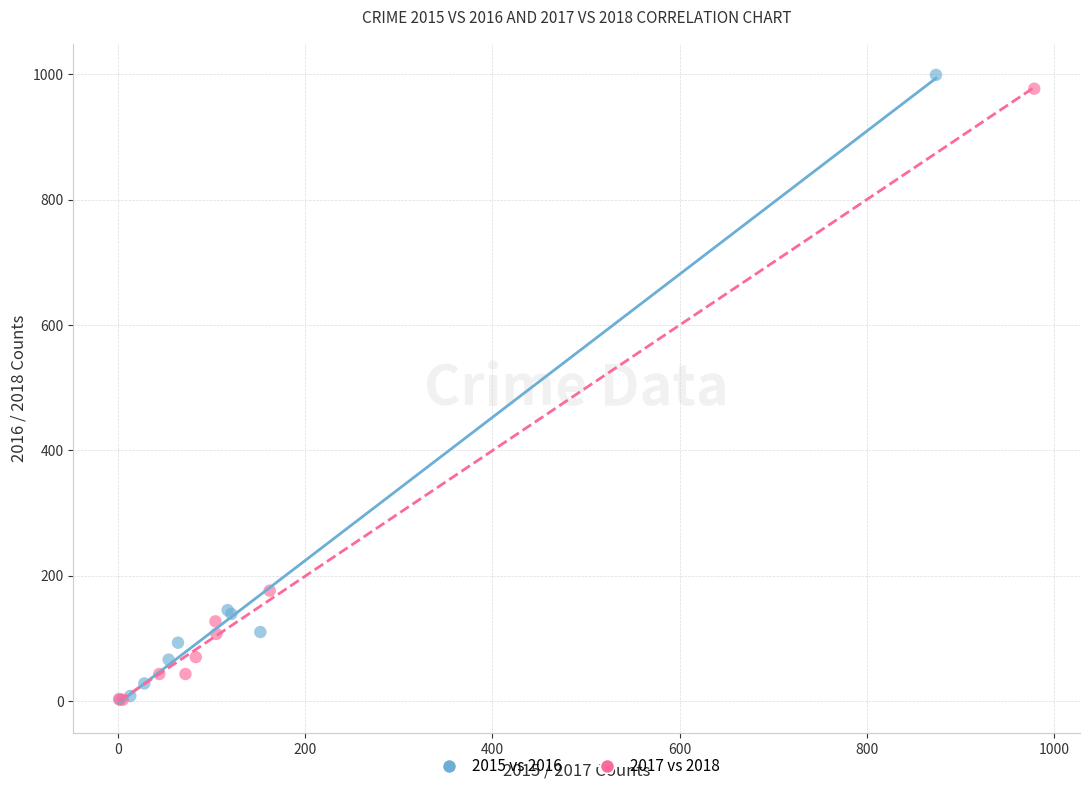

What are all the series names shown in the legend?

2015 vs 2016, 2017 vs 2018